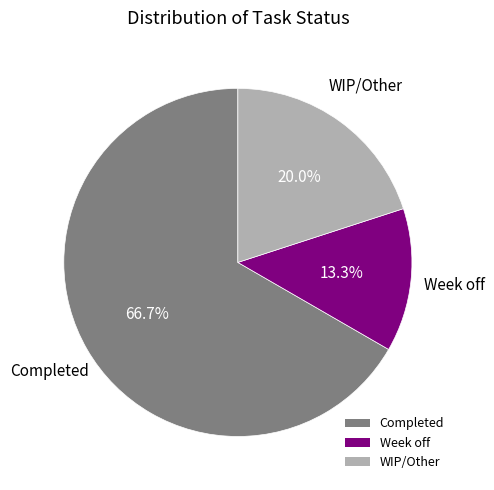

The Completed slice represents 52% of the pie. True or false?

False